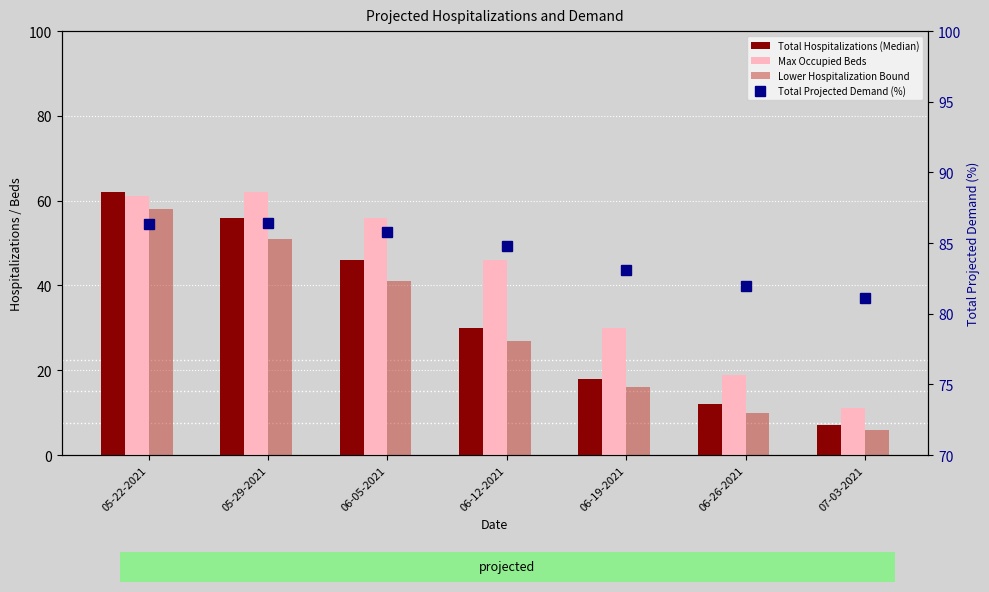

Which has a higher value, 06-05-2021 or 07-03-2021?

06-05-2021